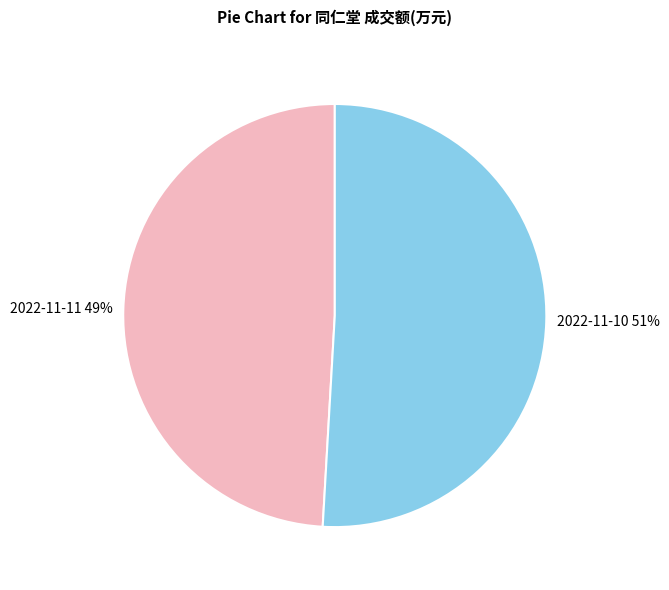

Approximately how many times larger is the value at 2022-11-10 compared to 2022-11-11?

1.0